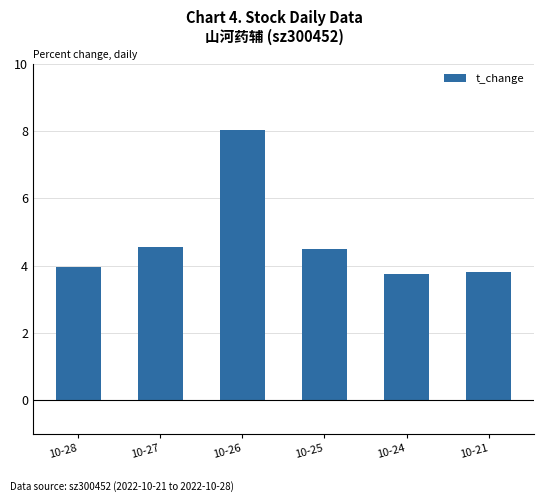

What is the value of the 4th bar from the left?

4.5